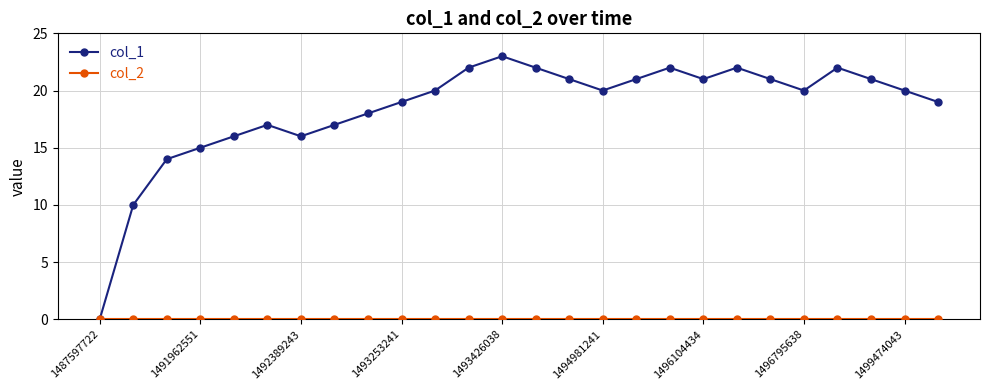

At how many categories does at least one series exceed 6?

25